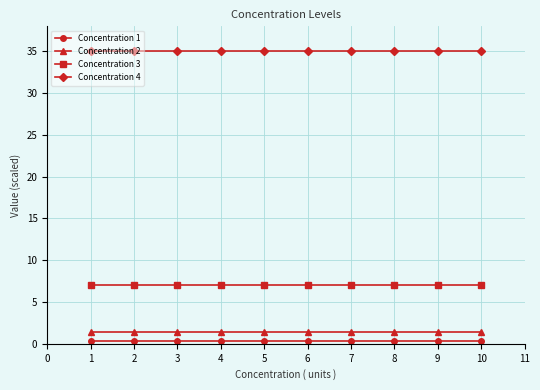

True or false: Concentration 4 and Concentration 2 cross at least once.

False